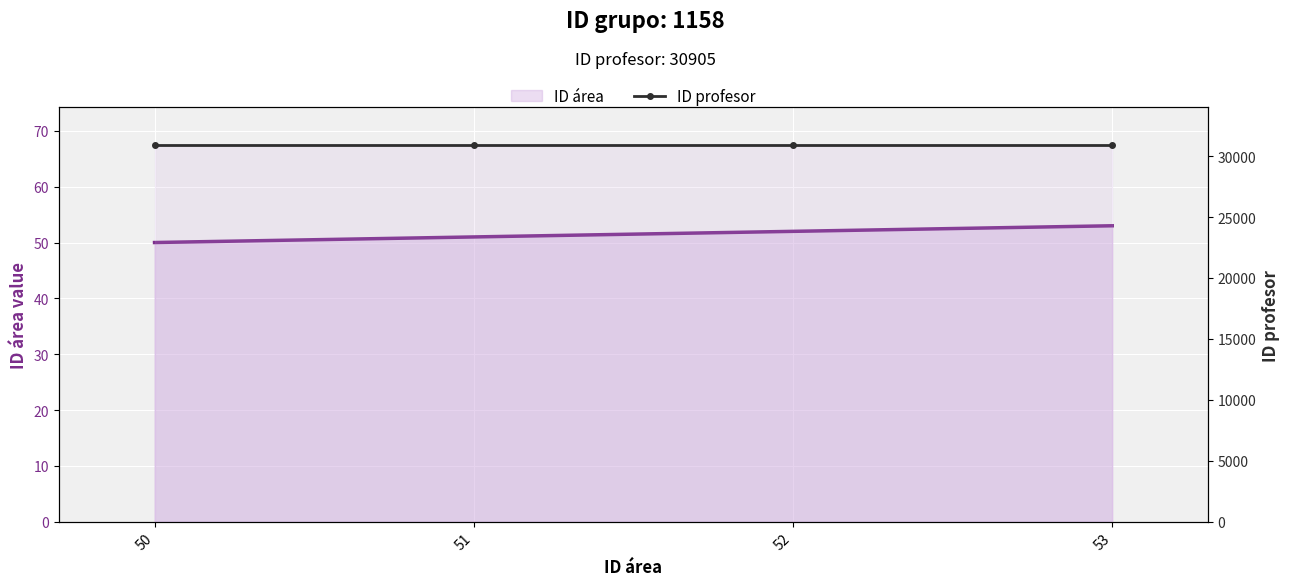

What is the sum of all ID área values?

206